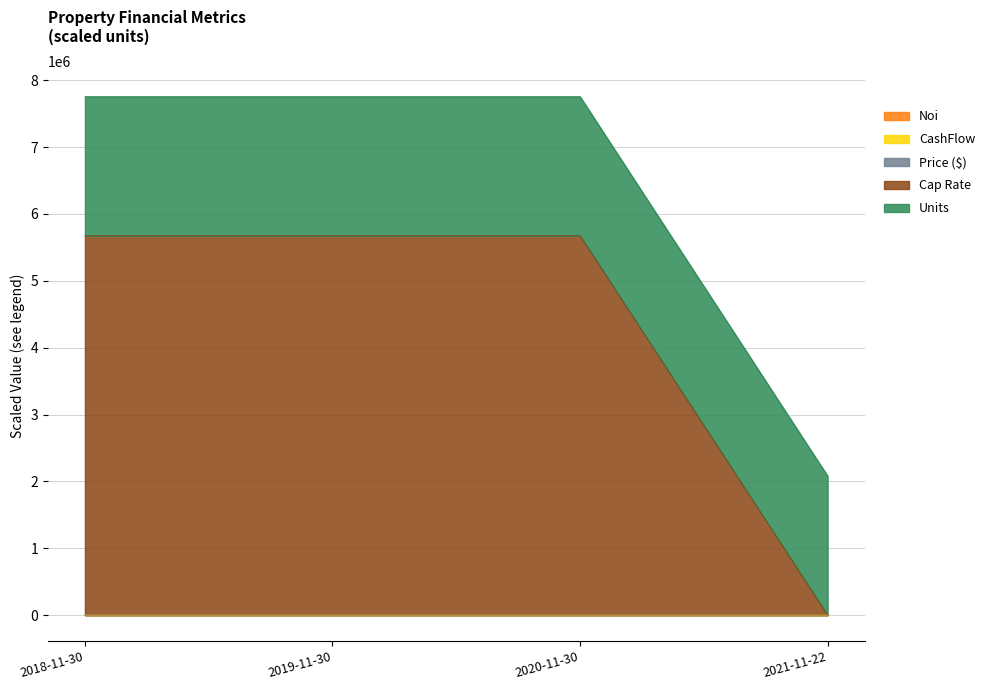

What is the difference between the highest and lowest values at 2018-11-30?

7755524.5